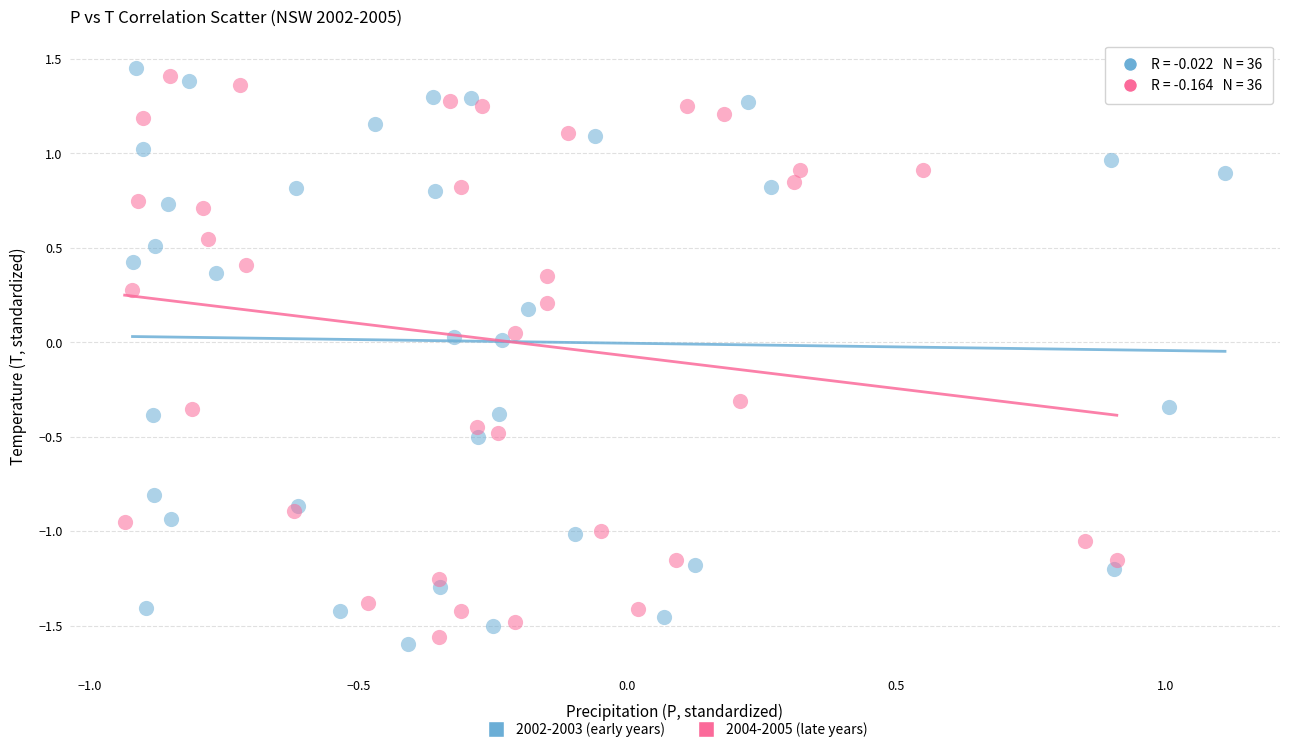

What are all the series names shown in the legend?

2002-2003 (early years), 2004-2005 (late years)